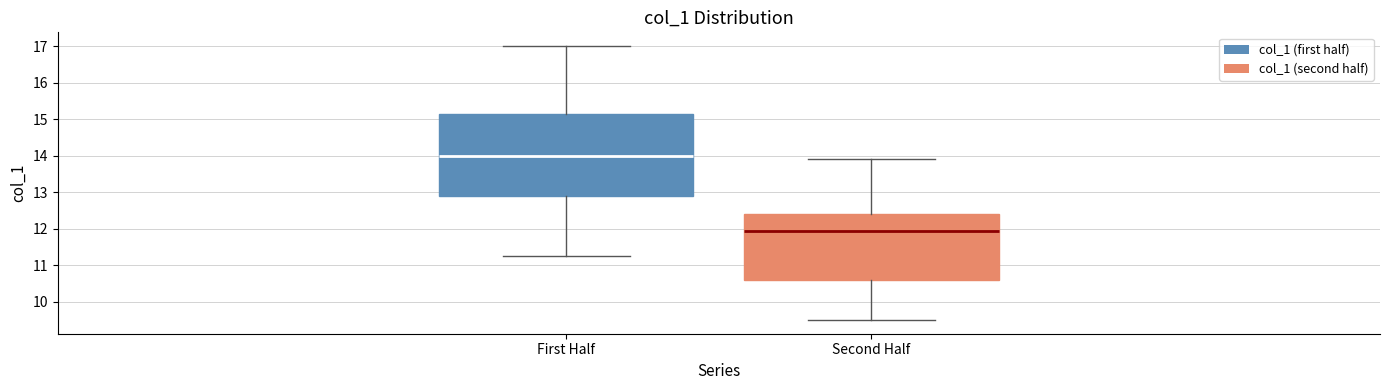

Which box has the highest median line?

First Half